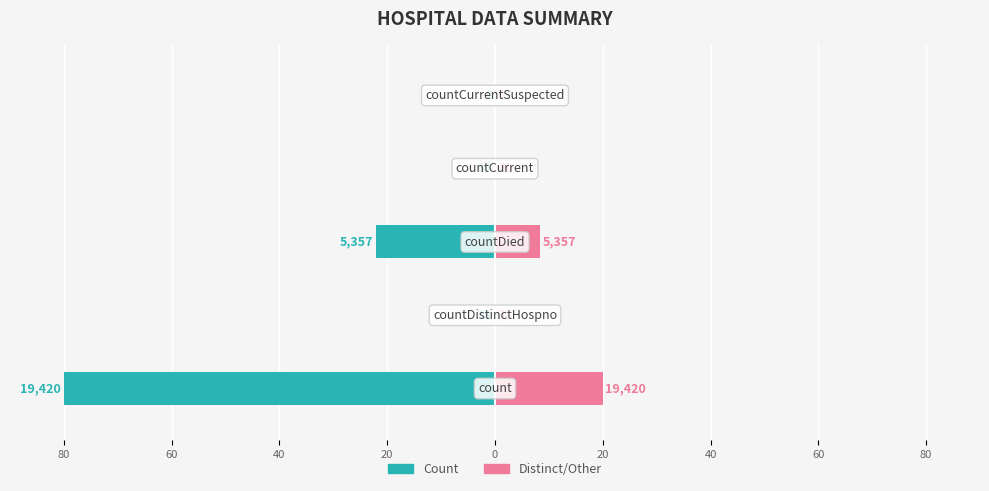

Which has a higher value, 40 or 60?

60